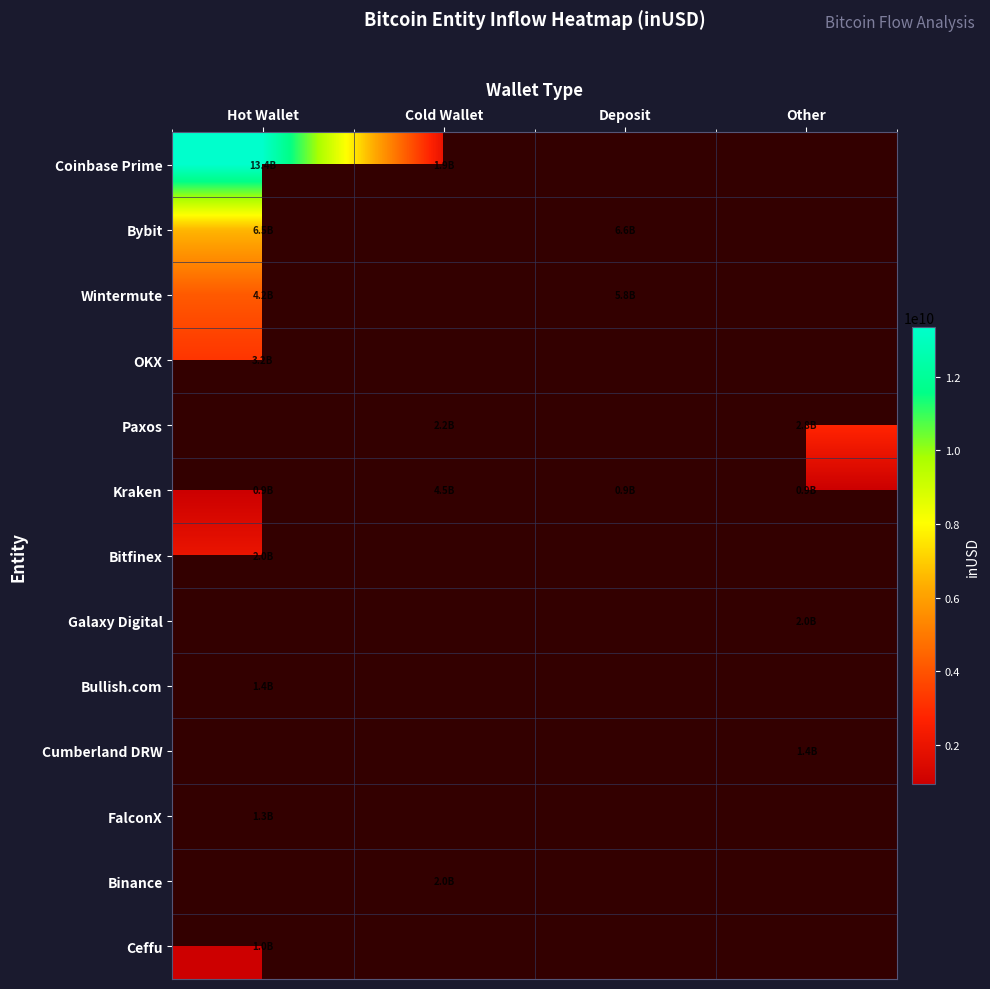

At how many categories does at least one series exceed 1782392828?

4